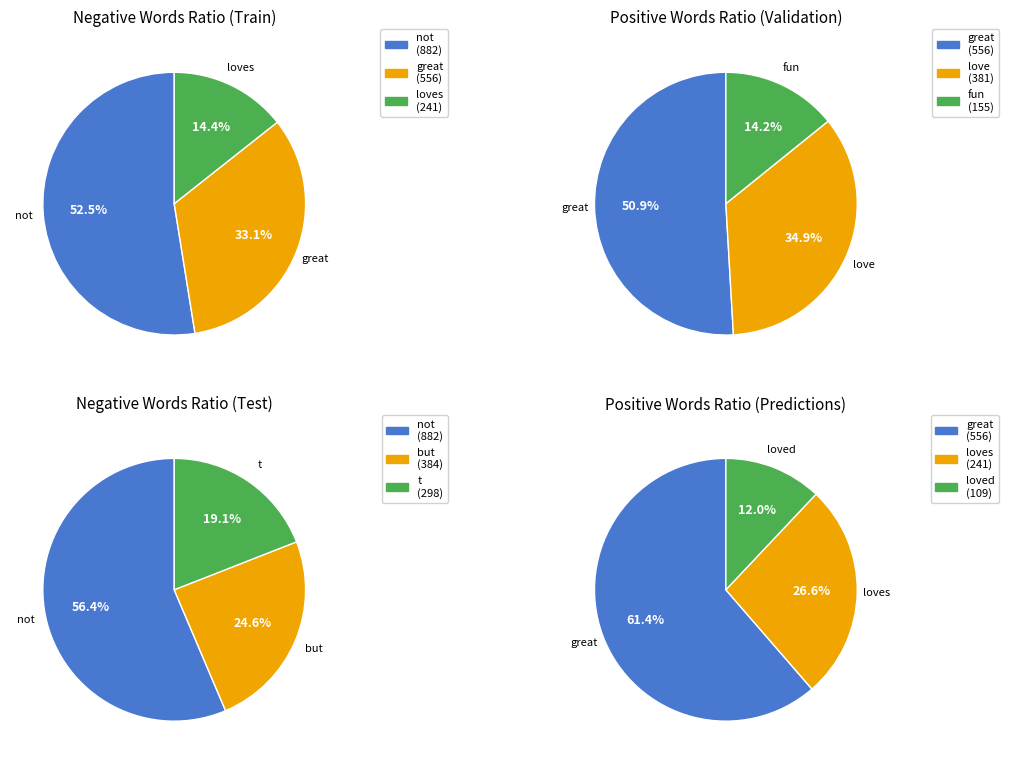

Between not and t, which is larger?

not